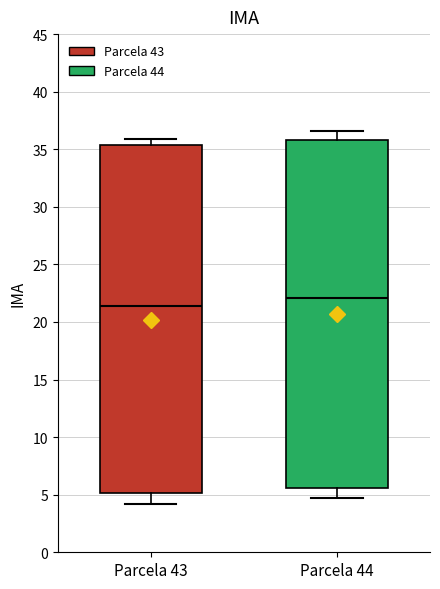

Where is the lower edge of the box for Parcela 43 on the y-axis? The values are not printed on the chart, so give them approximately, as read against the axis.

5.0